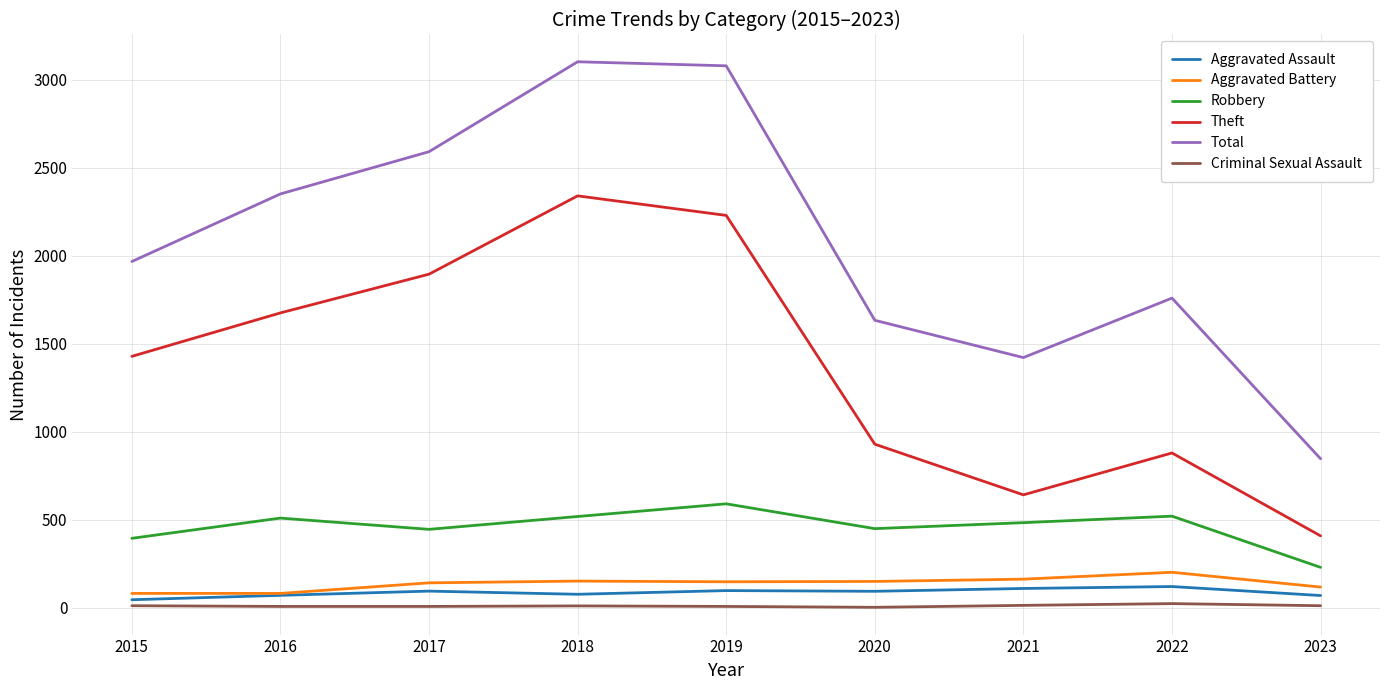

Which category has the highest value in the Theft series?

2018